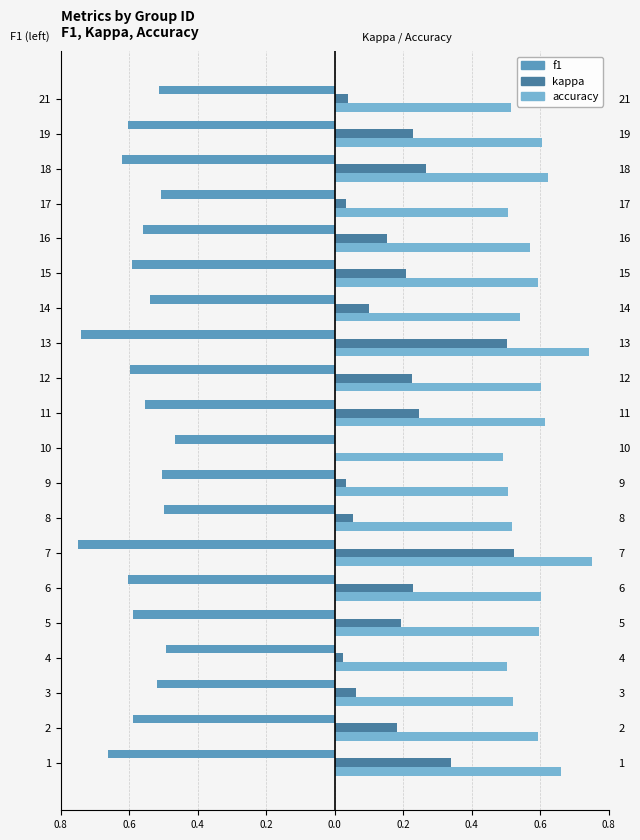

At how many categories does at least one series exceed 0?

20